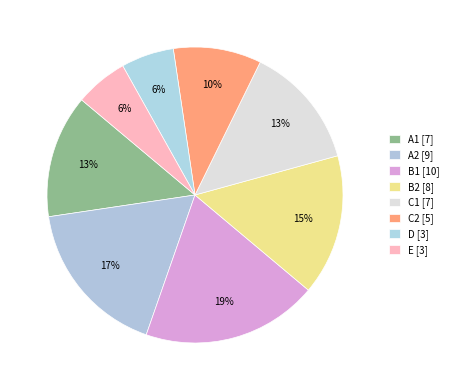

To the nearest percent, what is the combined percentage of A1 and C1?

27%